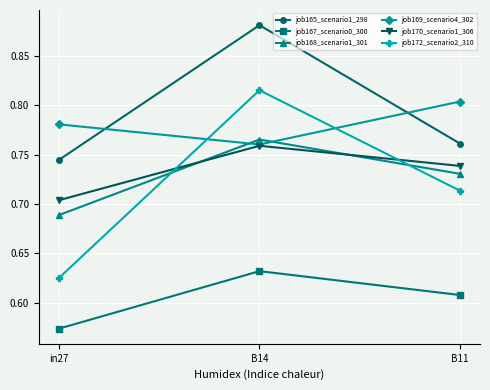

Is it true that job165_scenario1_298 equals 0.3 at B14?

False